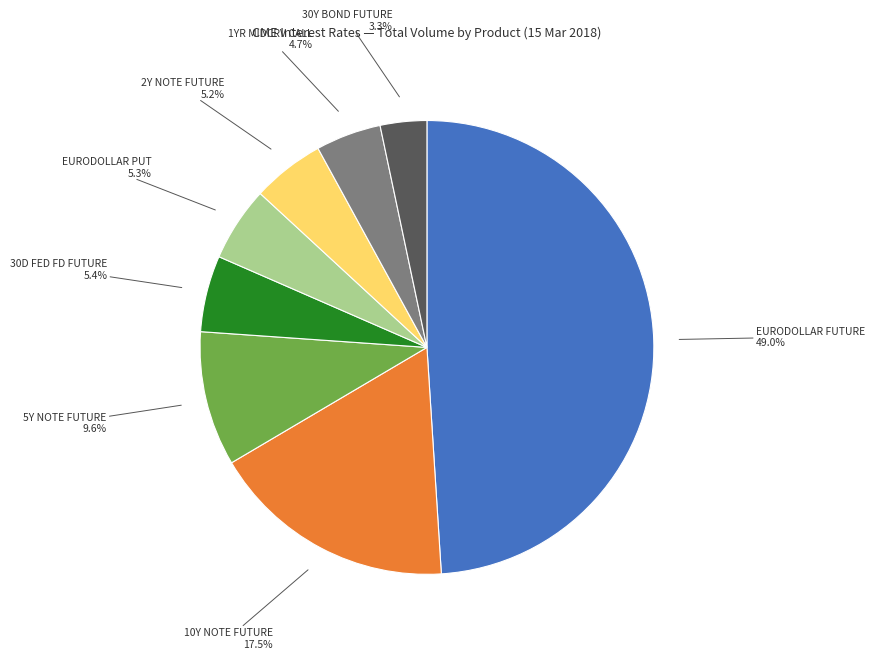

What is the ratio of the value at 10Y NOTE FUTURE to the value at EURODOLLAR FUTURE?

0.4